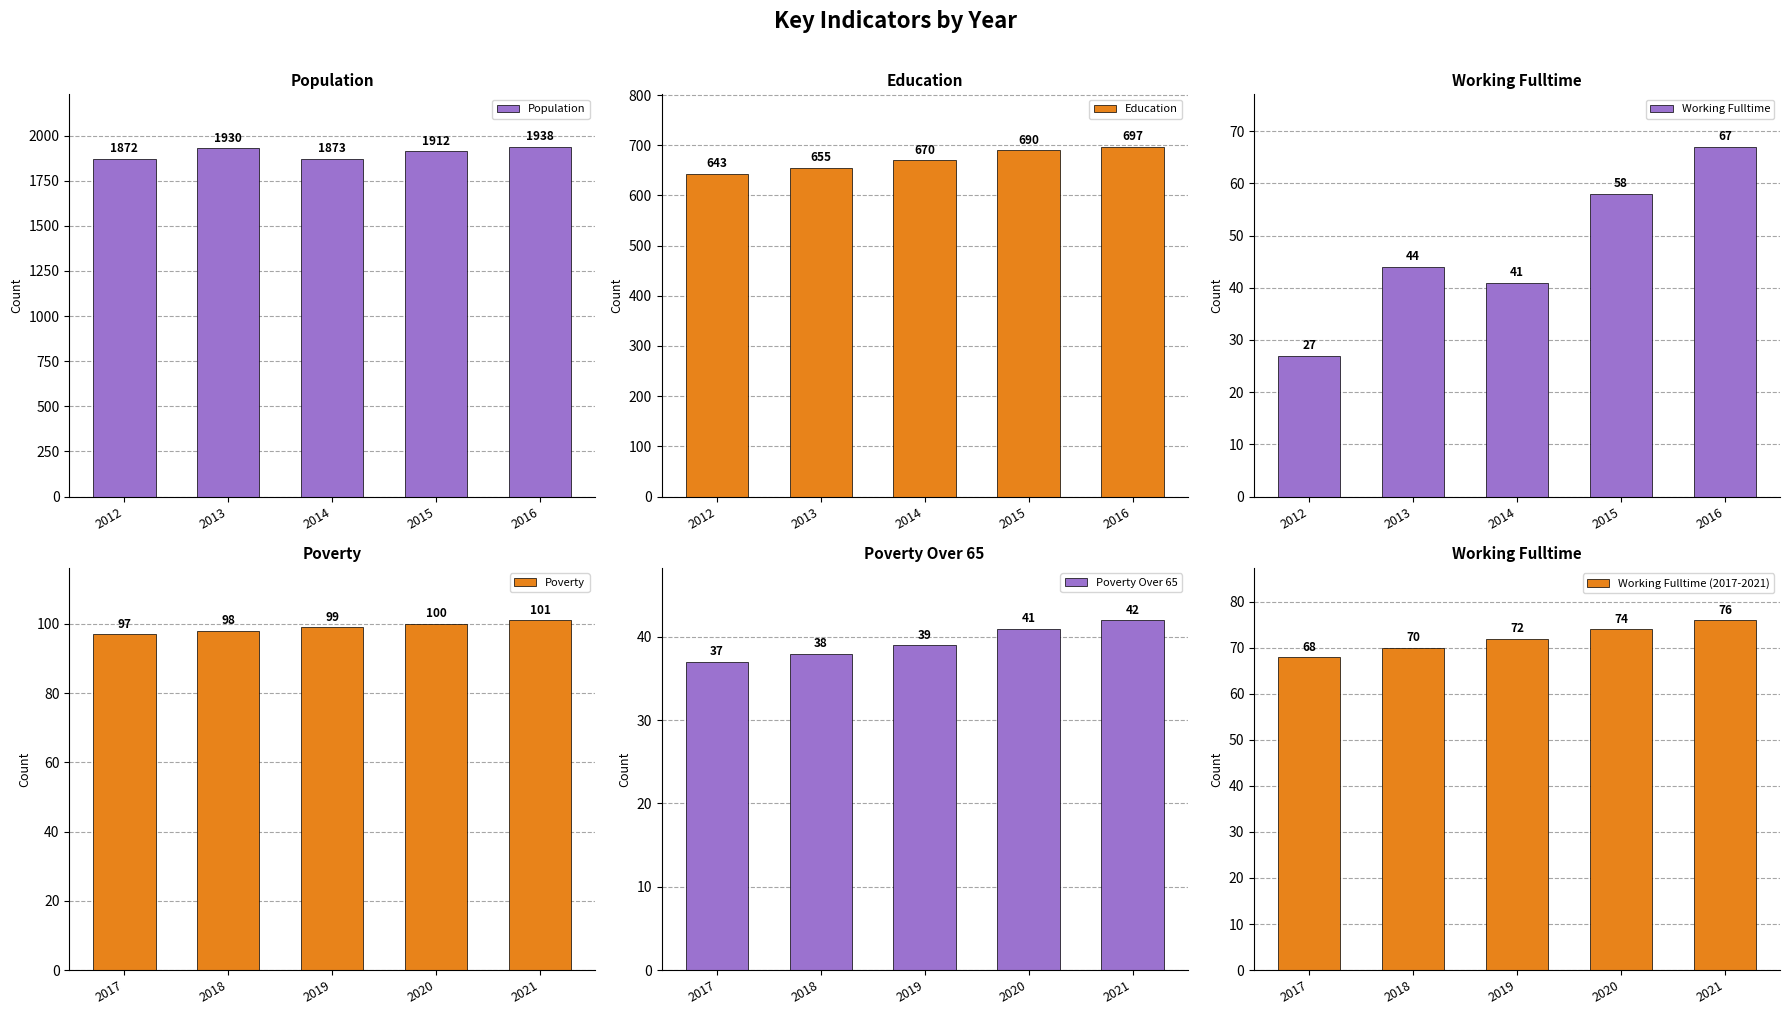

At which label is Poverty Over 65 closest to 39?

2019